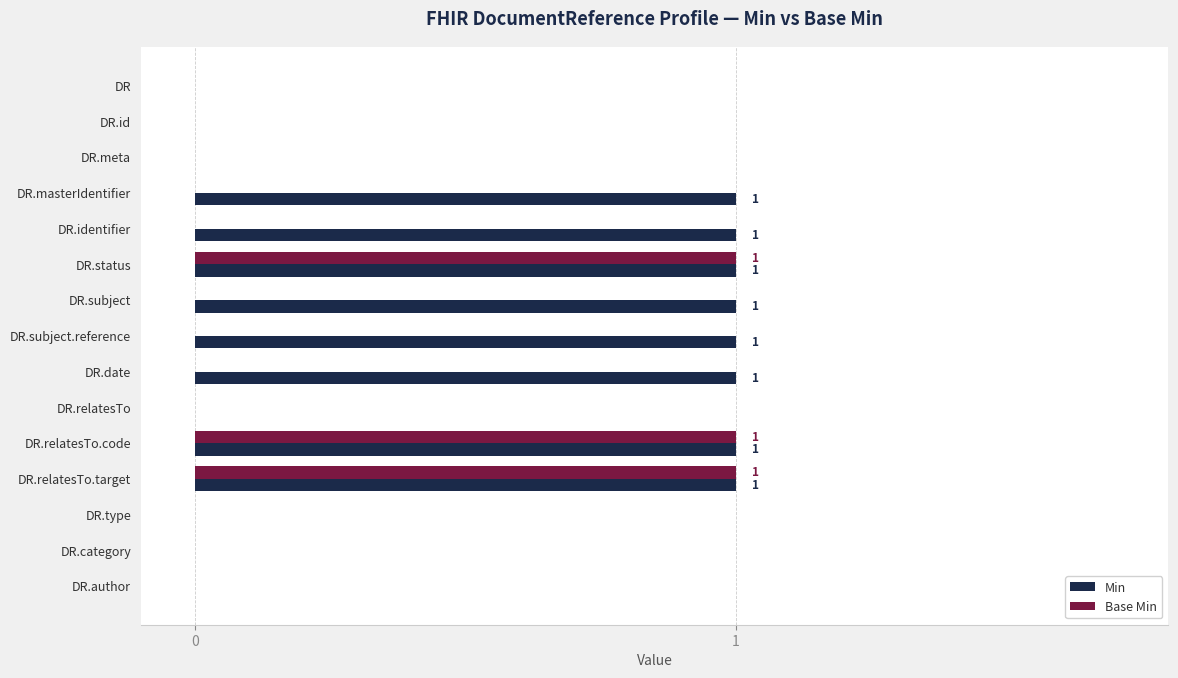

What is the sum of all Min values?

8